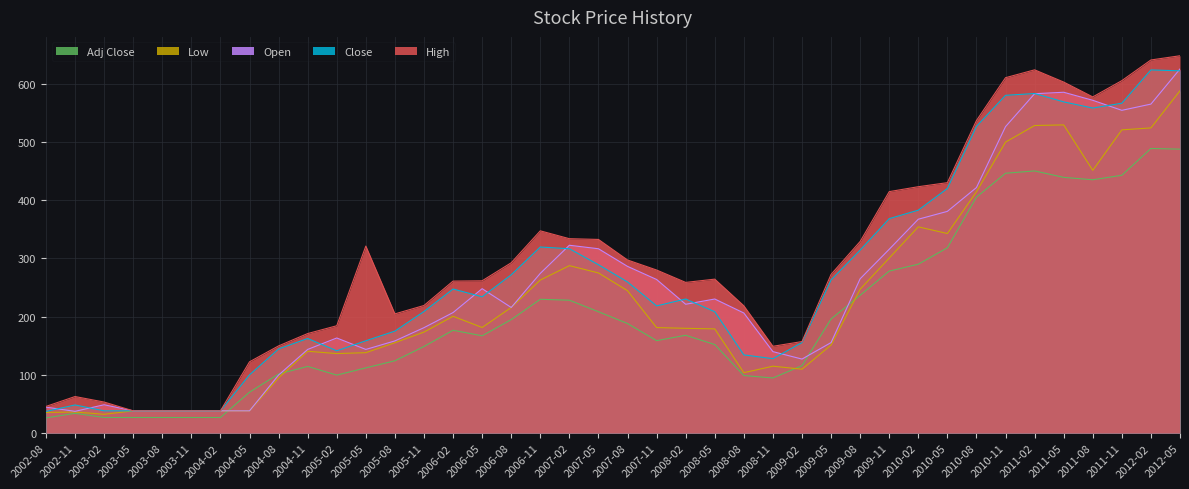

Is it true that High equals 675.4 at 2009-11?

False